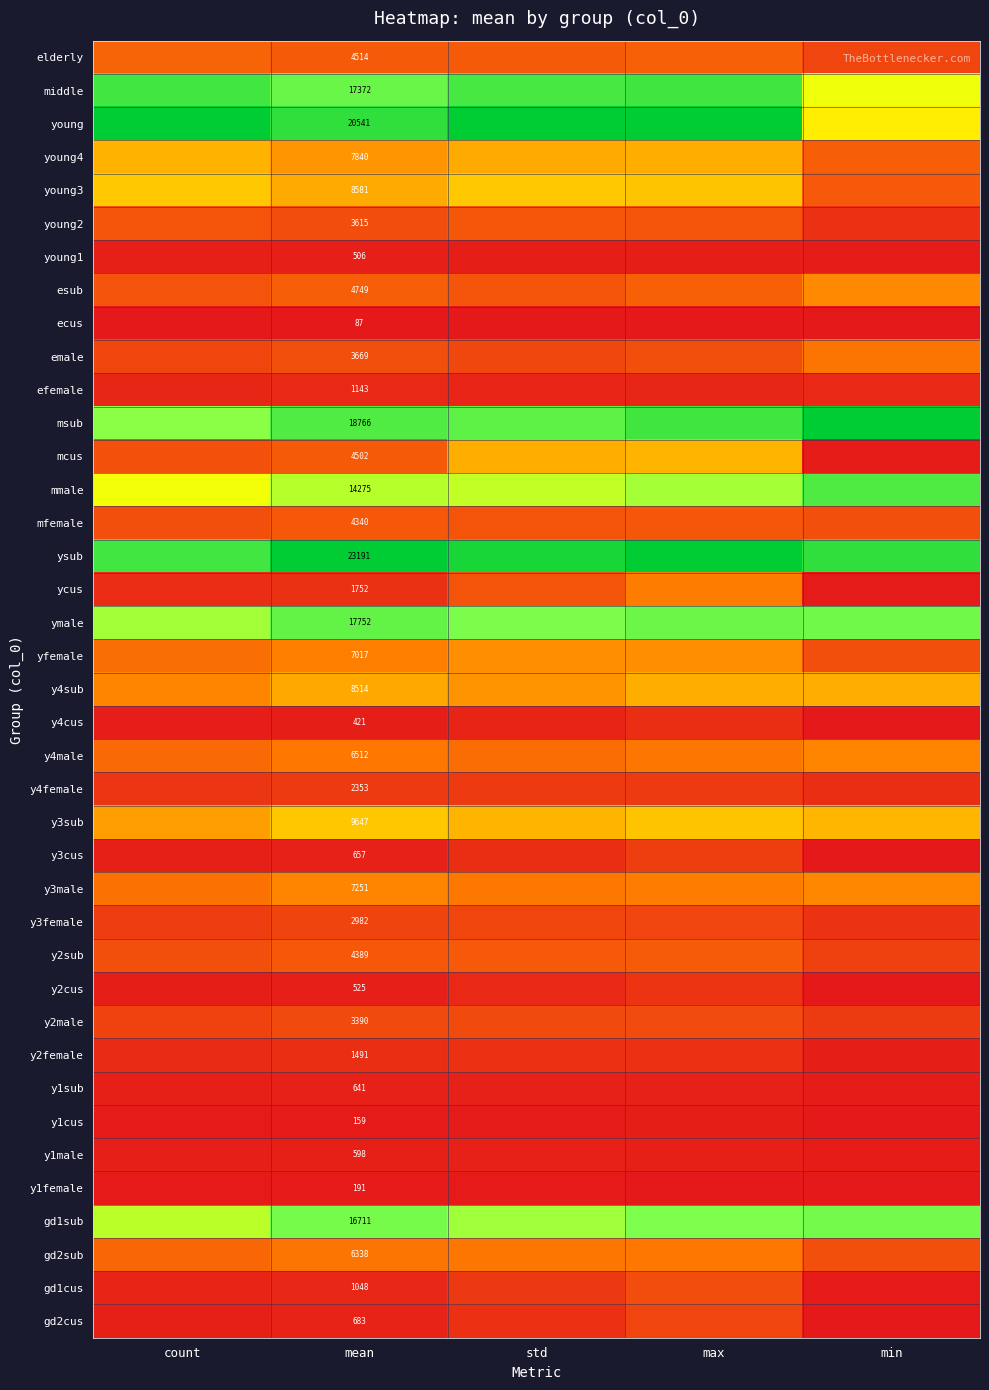

At which label is ymale closest to 0?

count